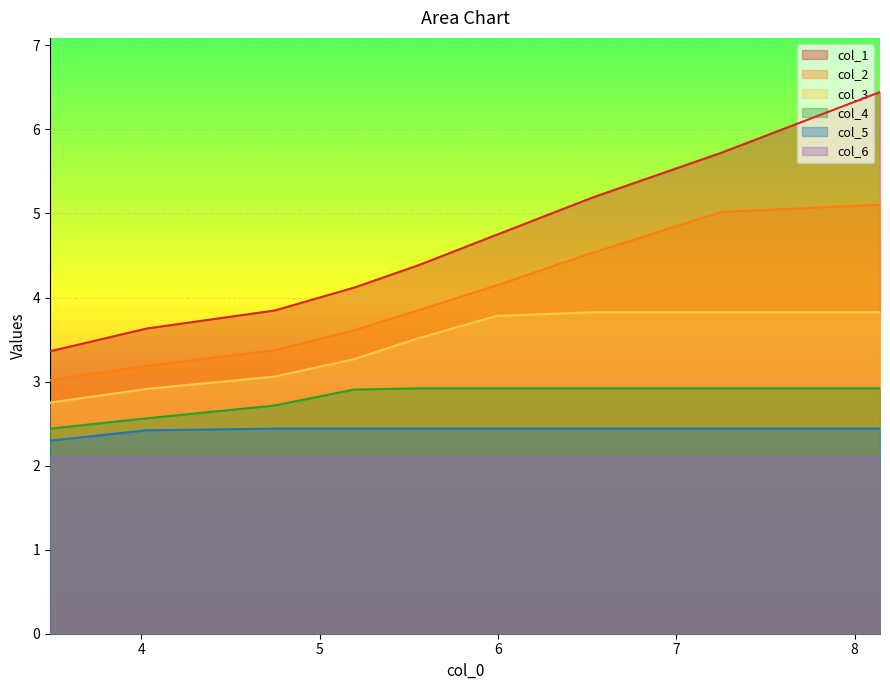

Which series has the largest range (max minus min)?

col_1